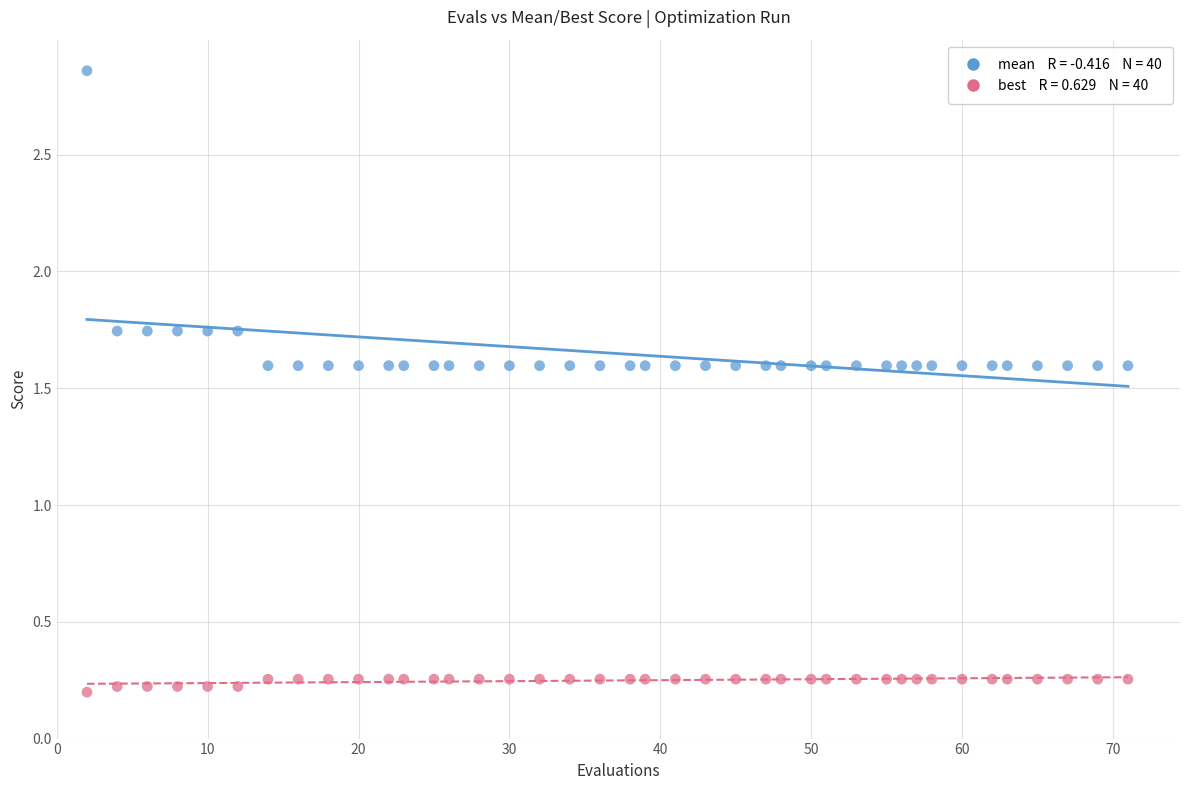

Across all data points, what is the range of X values (max minus min)?

69.0